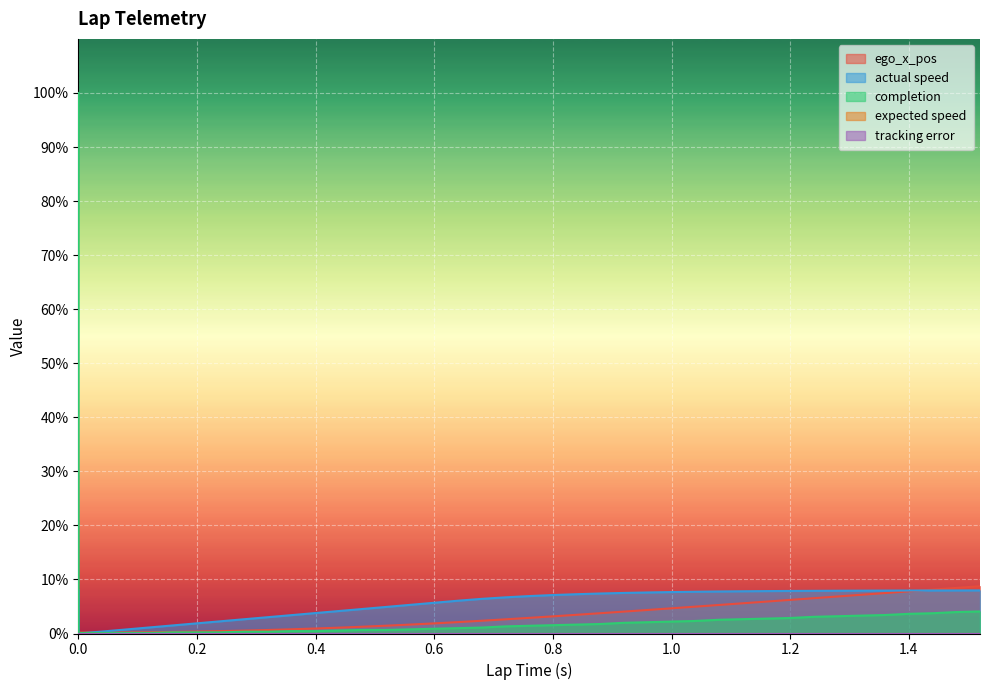

What is the label of the 7th point from the right?

1.28